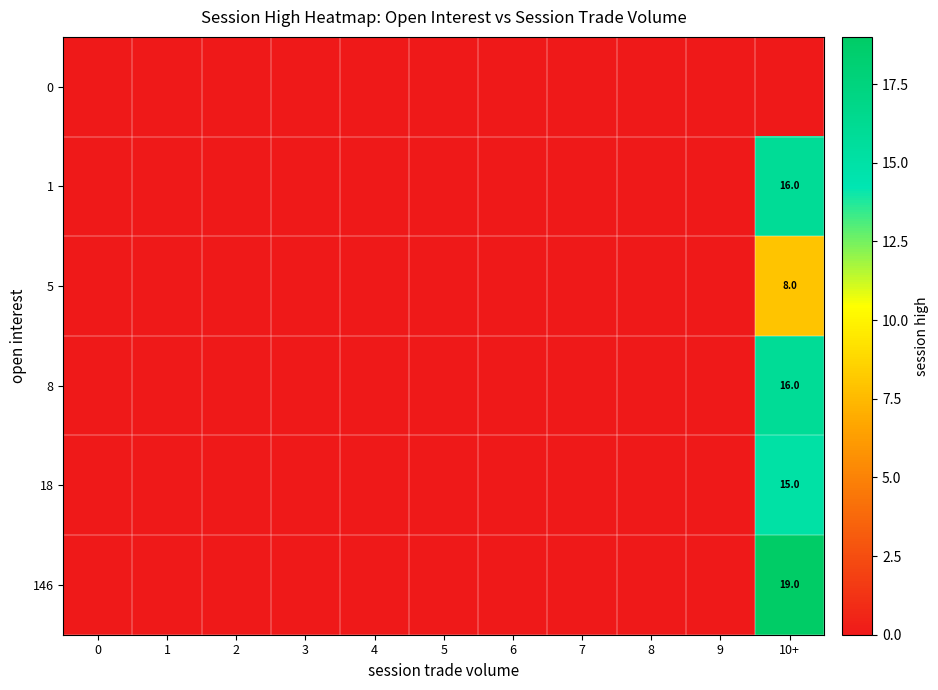

The value of 146 at 10+ is 31. True or false?

False